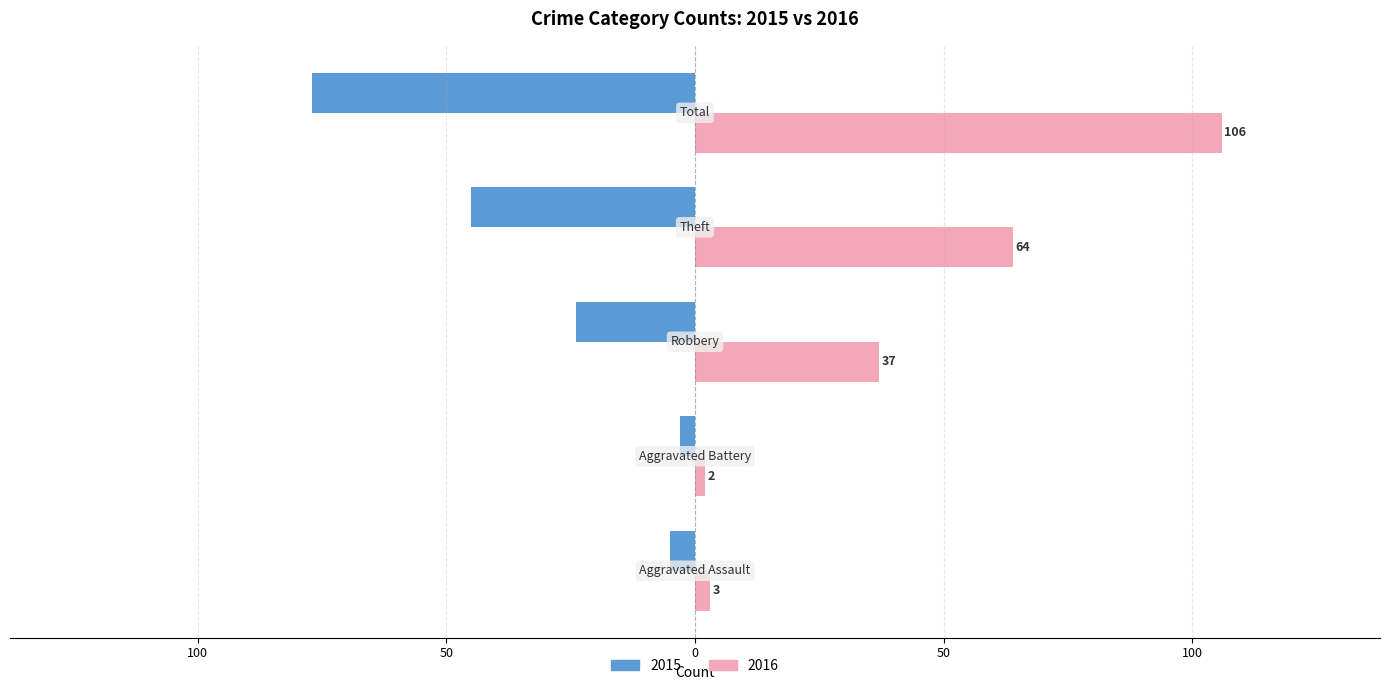

What are all the series names shown in the legend?

2015, 2016